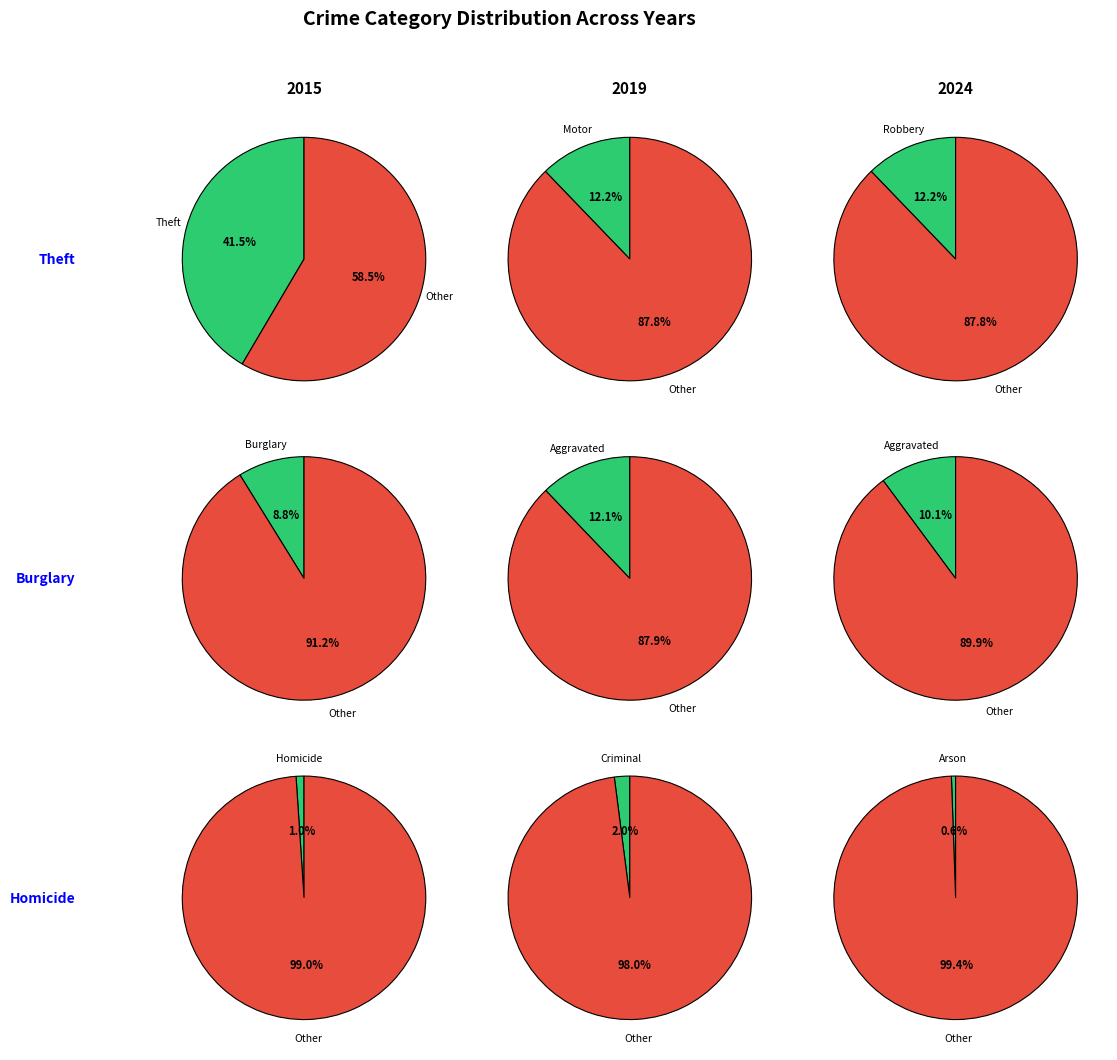

Which category has the biggest portion of the pie?

Theft